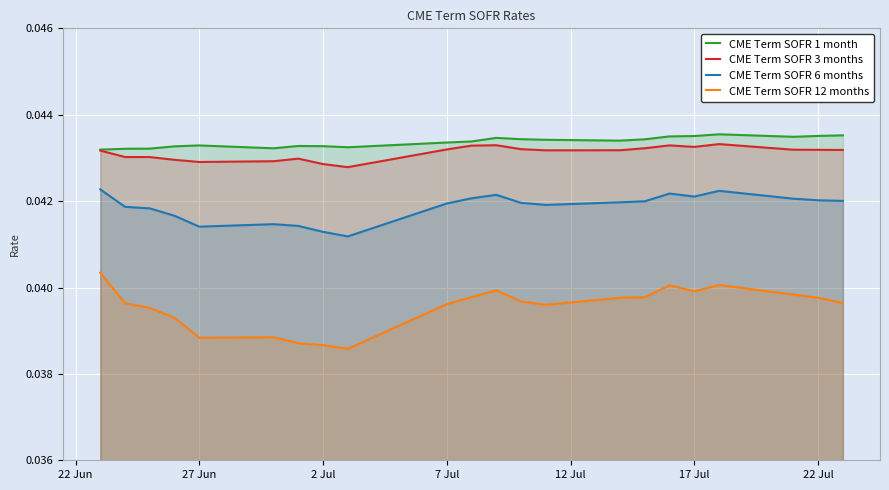

True or false: CME Term SOFR 6 months and CME Term SOFR 12 months cross at least once.

False